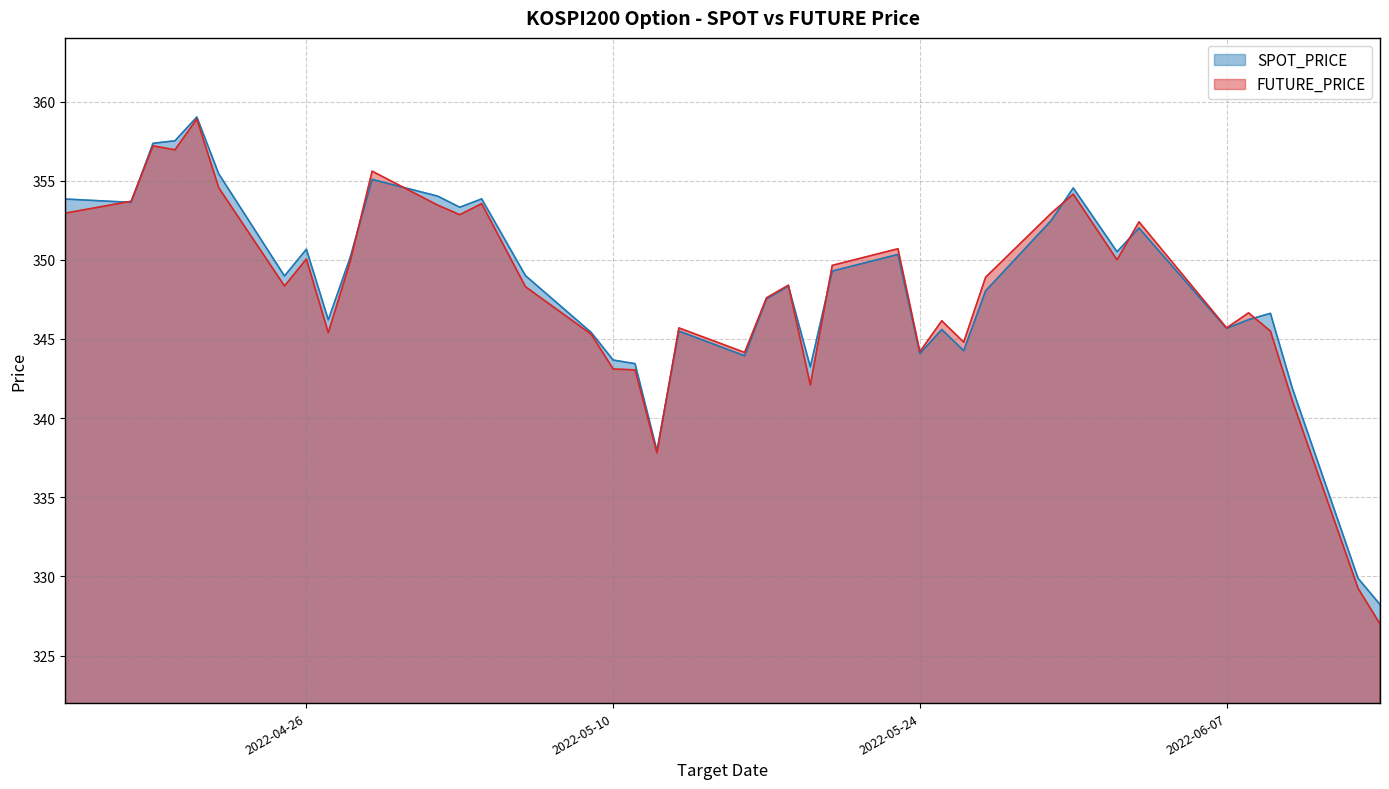

True or false: SPOT_PRICE has more than 1 interior local peaks.

True